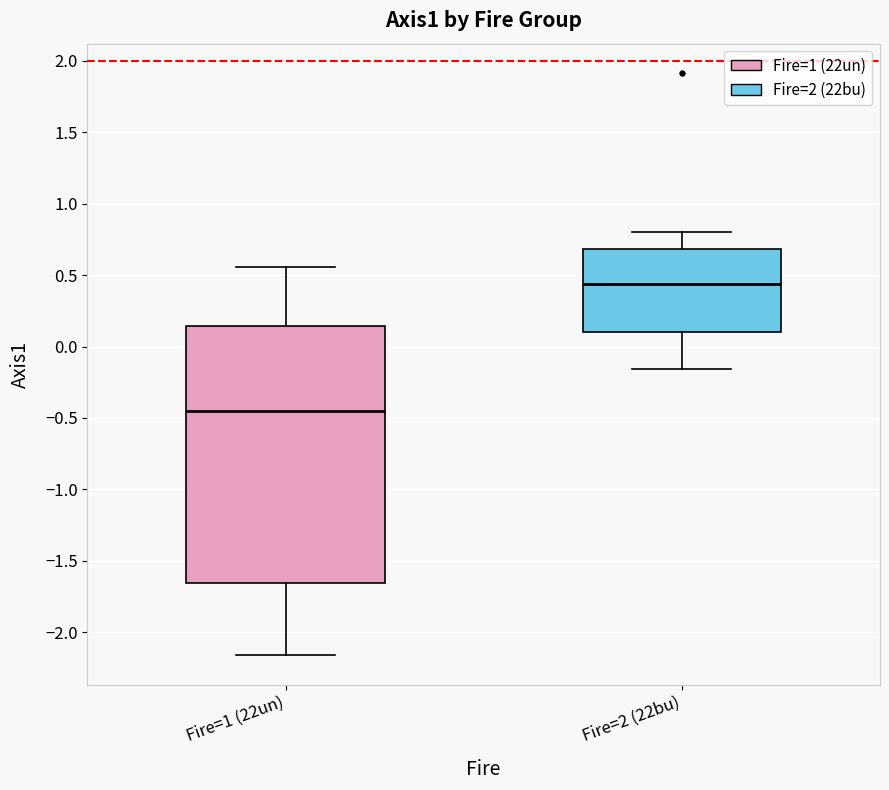

Reading left to right, read every box against the y-axis: the position of its median line, the range the box covers, and the ends of its whiskers. The values are not printed on the chart, so give them approximately, as read against the axis.

Fire=1 (22un): median -0.45, box -1.65 to 0.15, whiskers -2.15 to 0.55
Fire=2 (22bu): median 0.45, box 0.10 to 0.70, whiskers -0.15 to 0.80